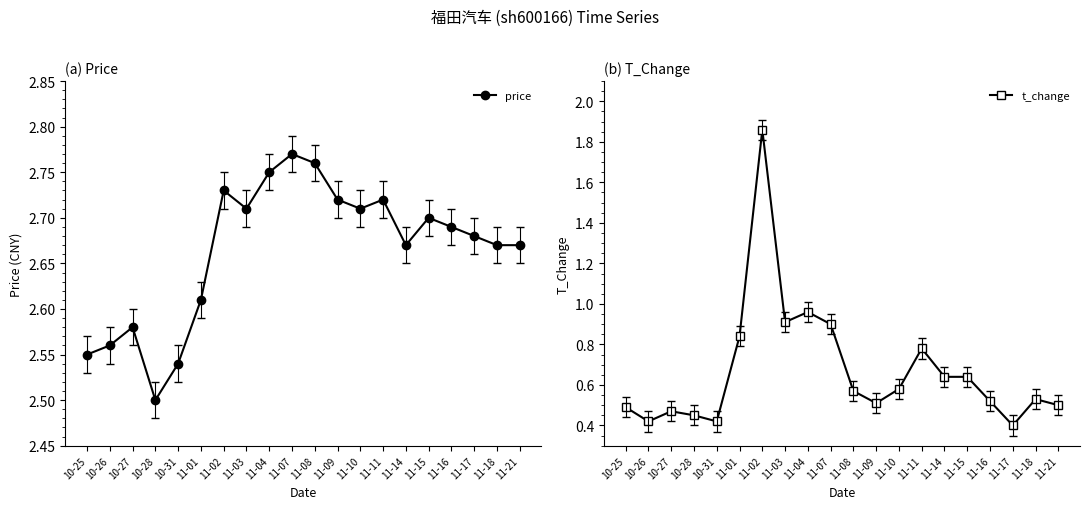

Is it true that price equals 0.9 at 10-31?

False